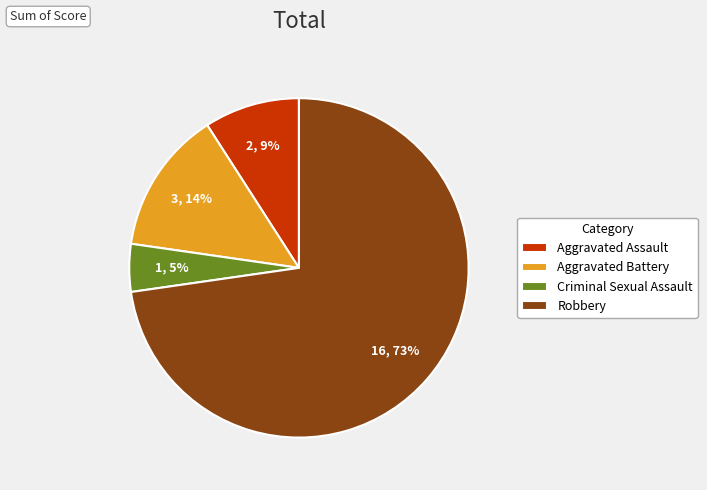

Is Criminal Sexual Assault the majority of the pie?

No